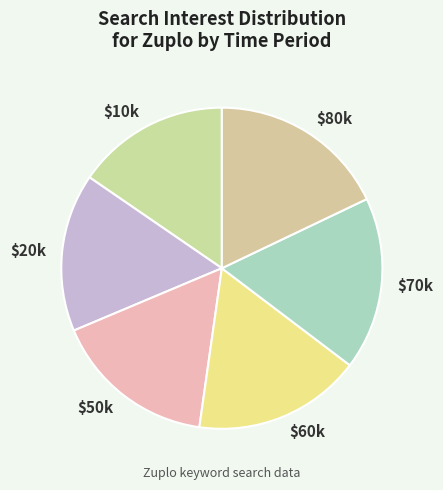

Does any single category account for the majority?

No